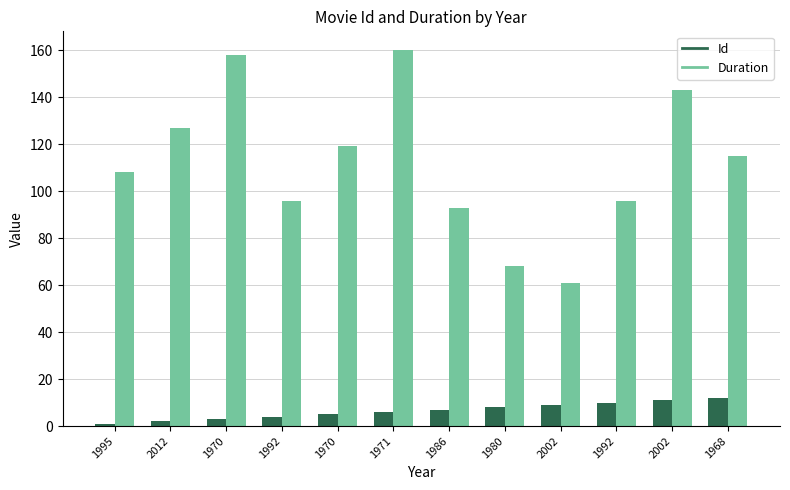

True or false: Id has a value of 10 at 1992.

True